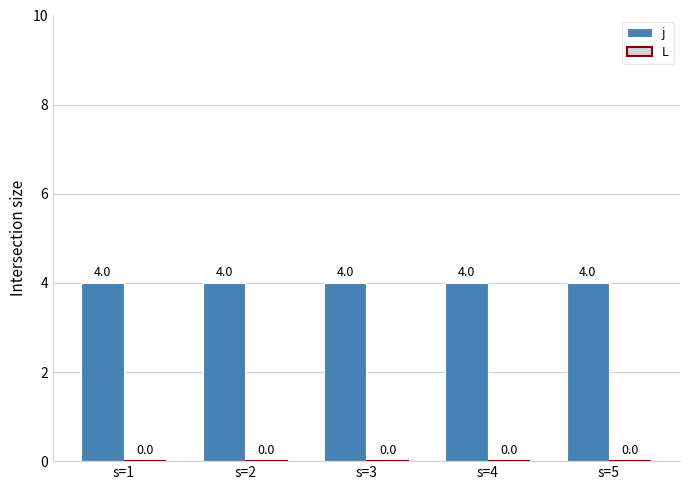

How many bars are there in each group?

2